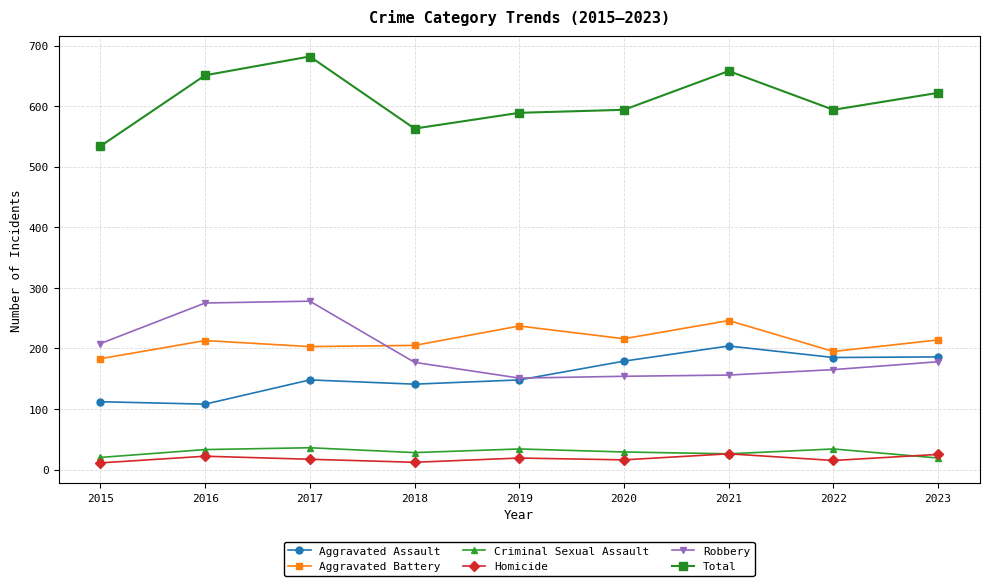

True or false: Total has a value of 682 at 2017.

True